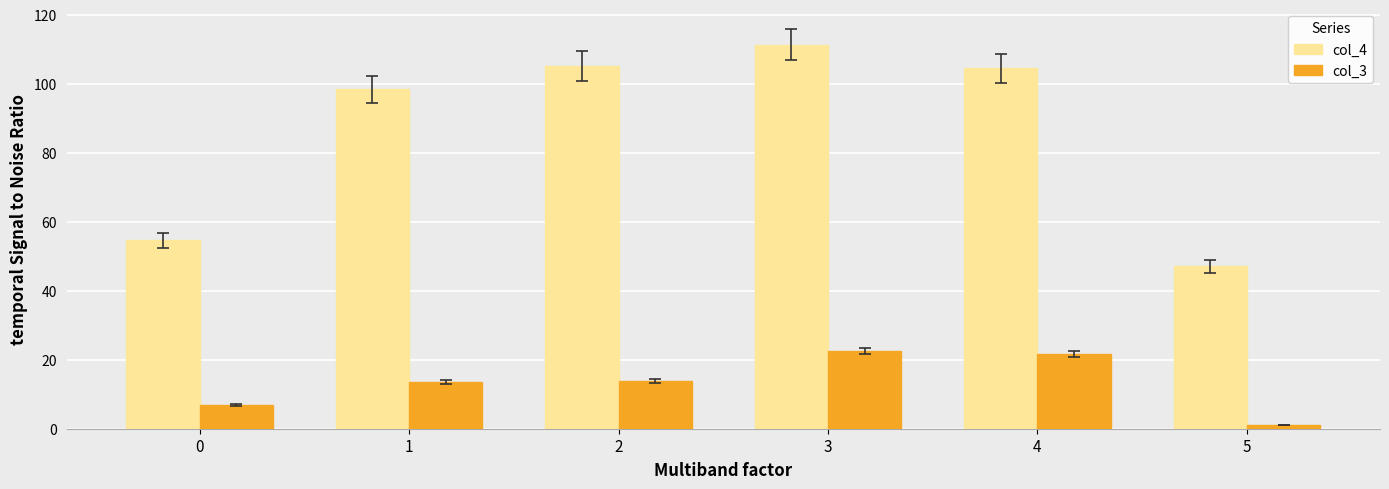

What is the value of the col_4 bar at the 5th from the left?

104.5